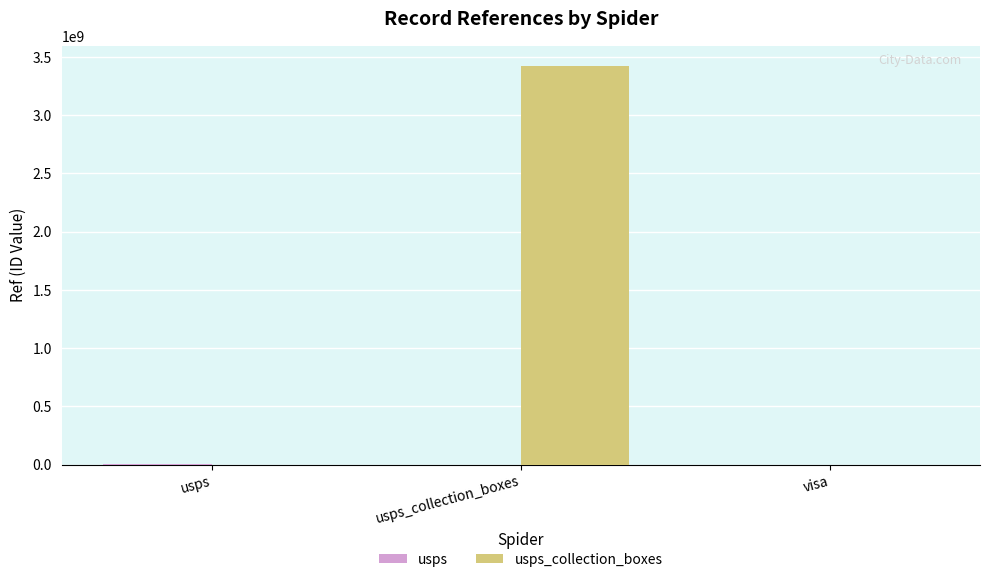

What is the greatest value displayed?

3426700001